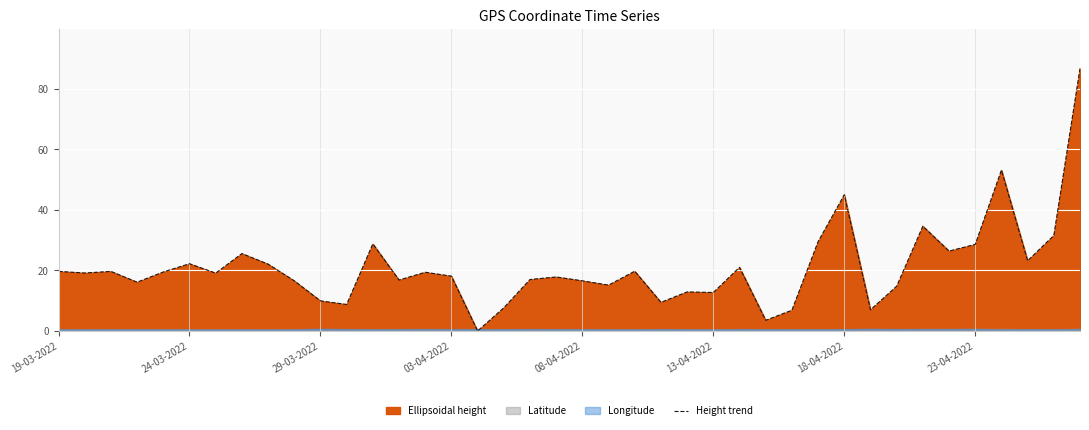

True or false: Height trend has a value of 18.1 at 03-04-2022.

True